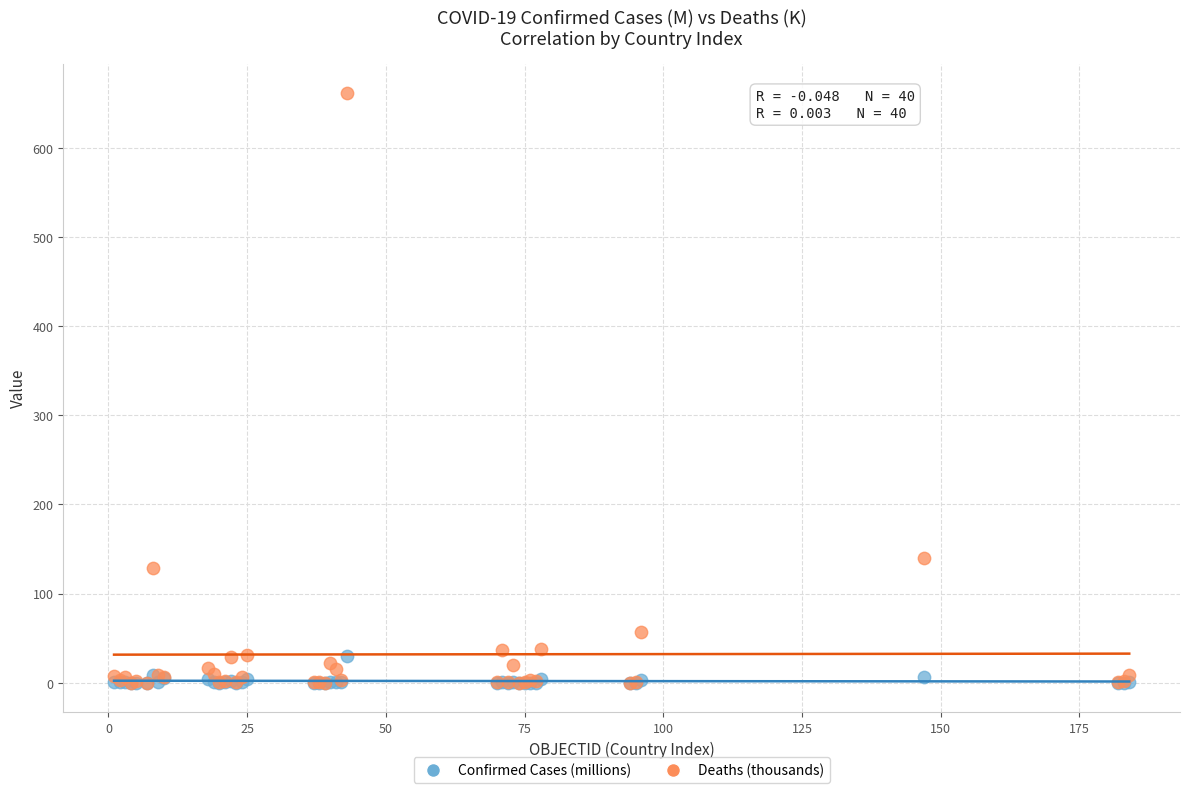

In the Deaths (thousands) series, what Y value is closest to 330?

139.7